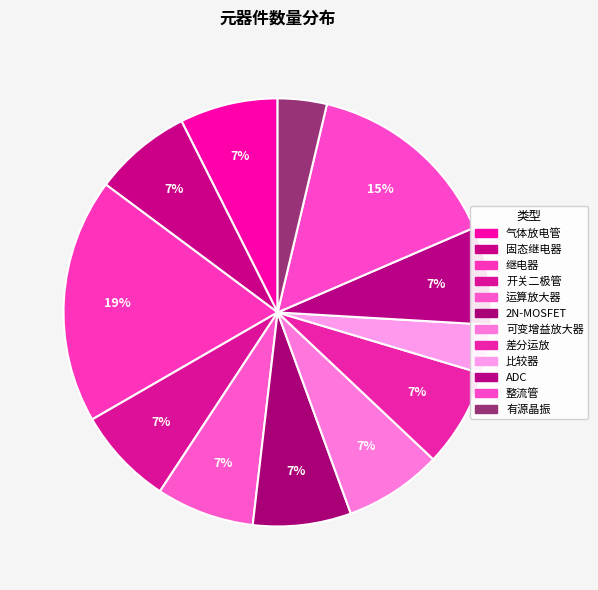

Rank the categories by value from lowest to highest.

比较器, 有源晶振, 气体放电管, 固态继电器, 开关二极管, 运算放大器, 2N-MOSFET, 可变增益放大器, 差分运放, ADC, 整流管, 继电器